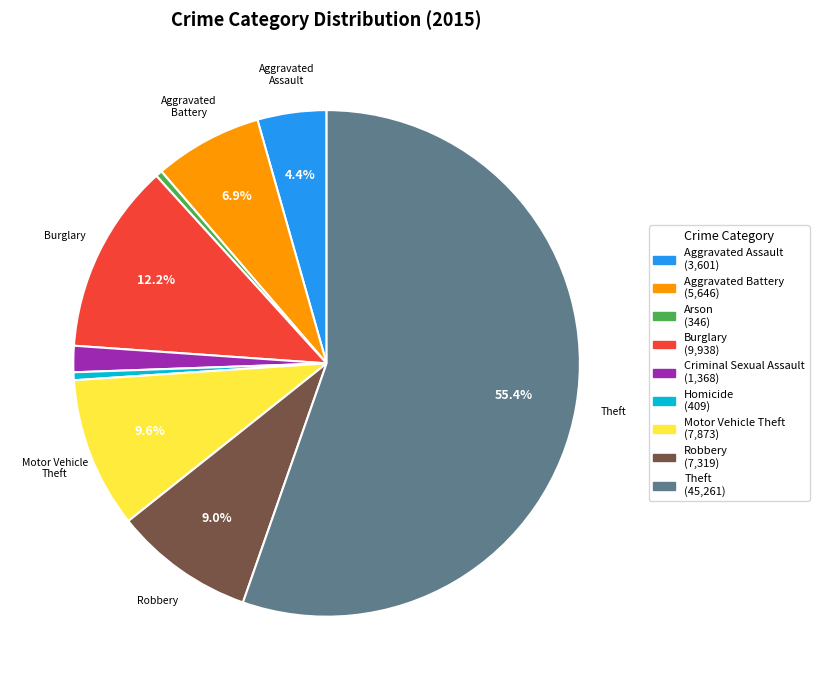

Is it true that Arson is 0% of the pie?

True